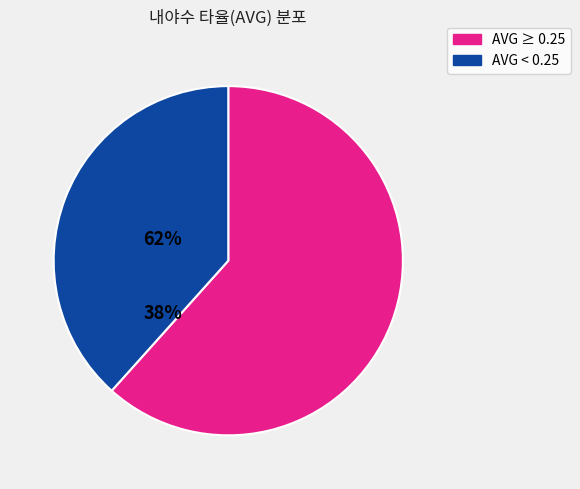

Is there a majority slice in this chart?

Yes